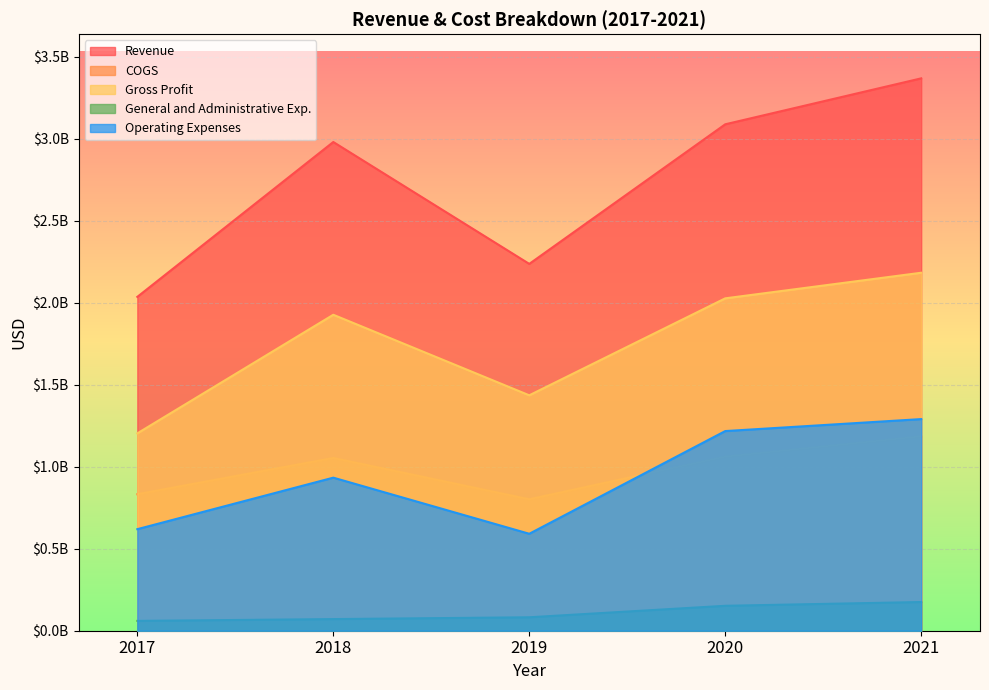

Which series has the largest range (max minus min)?

Revenue